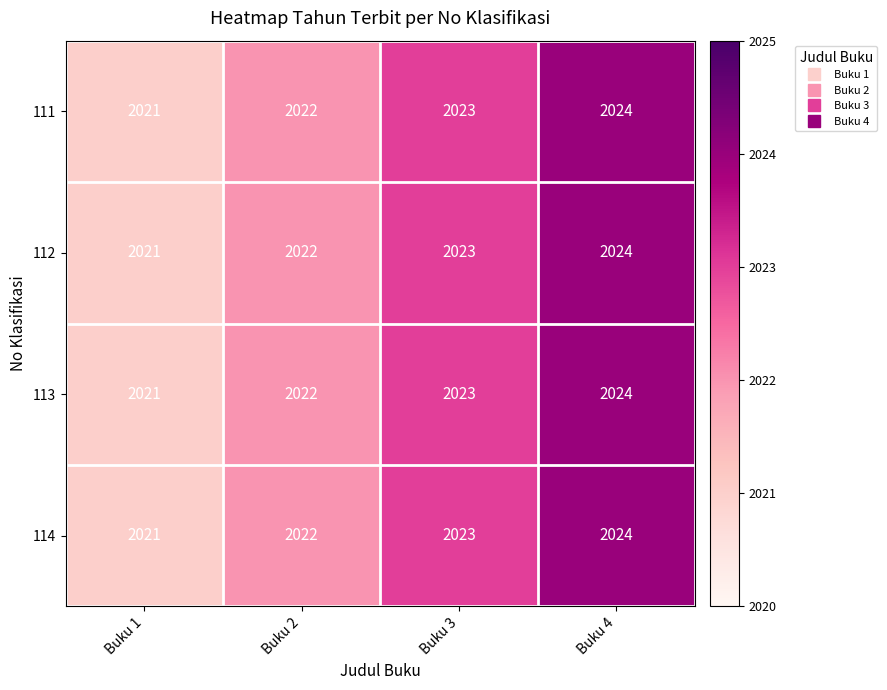

The 114 series shows 2021 at Buku 1. True or false?

True